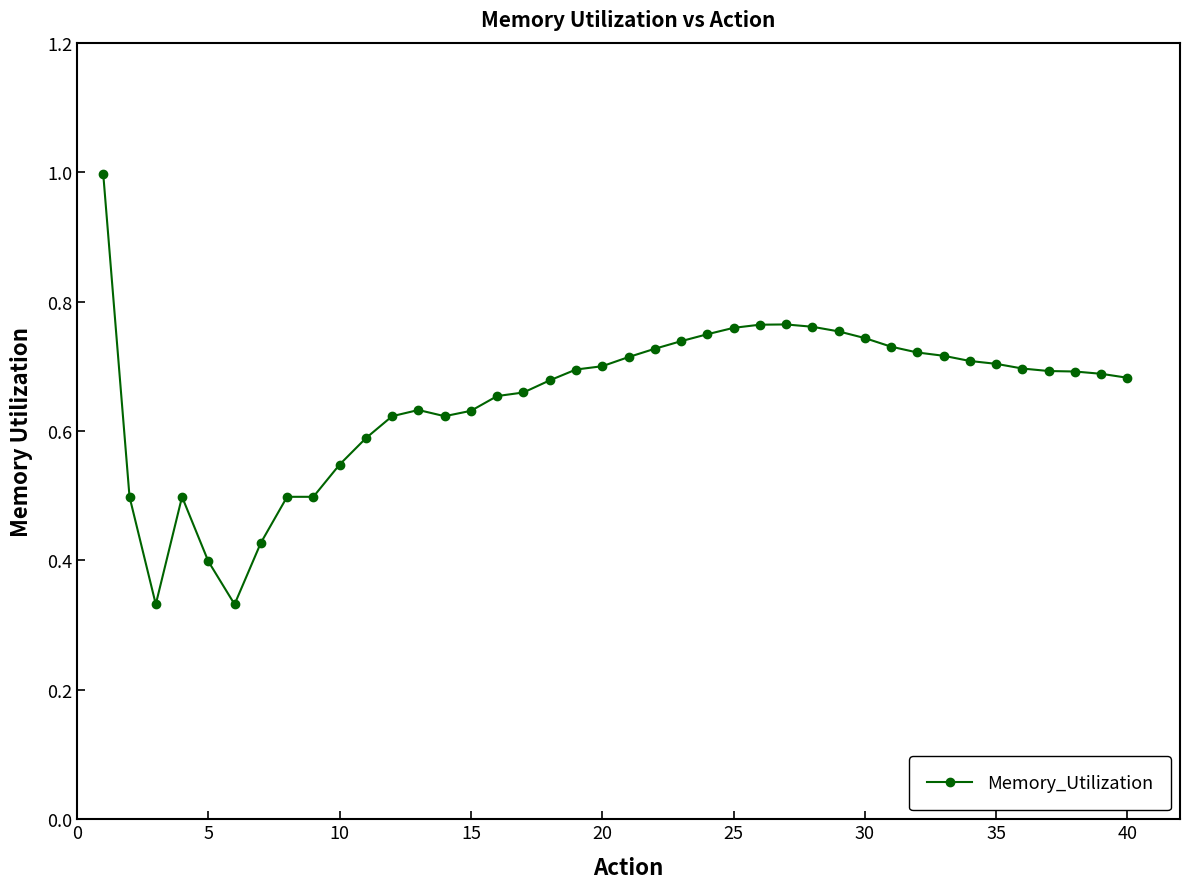

How many data points does each series have?

40